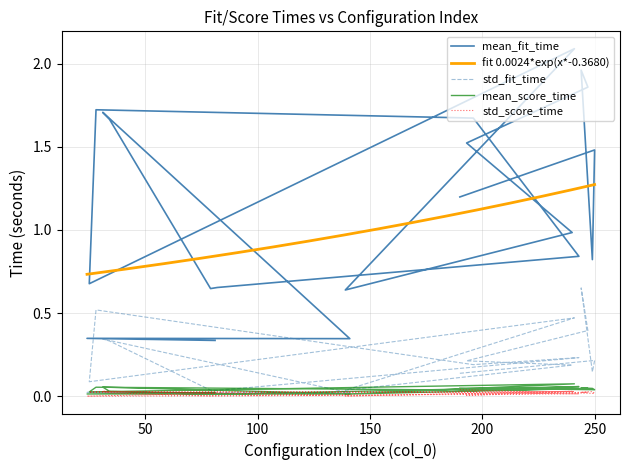

True or false: std_fit_time has more than 1 points higher than both neighbors.

True